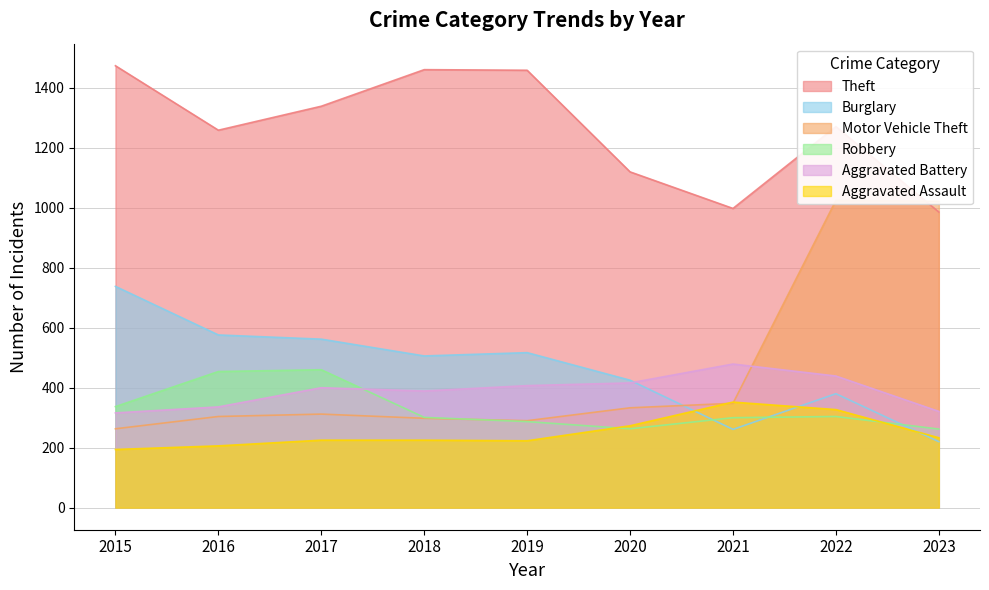

The value of Aggravated Assault at 2016 is 206. True or false?

True